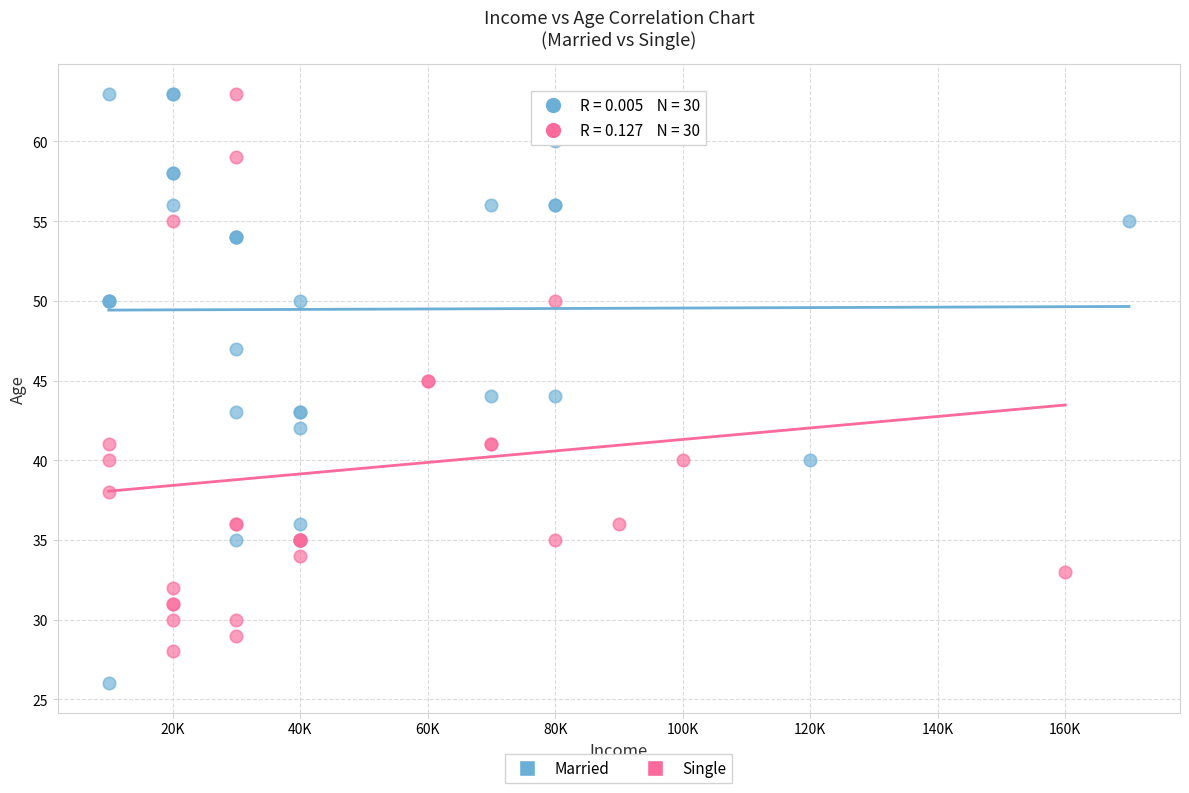

Which series has the widest spread of Y values?

Married